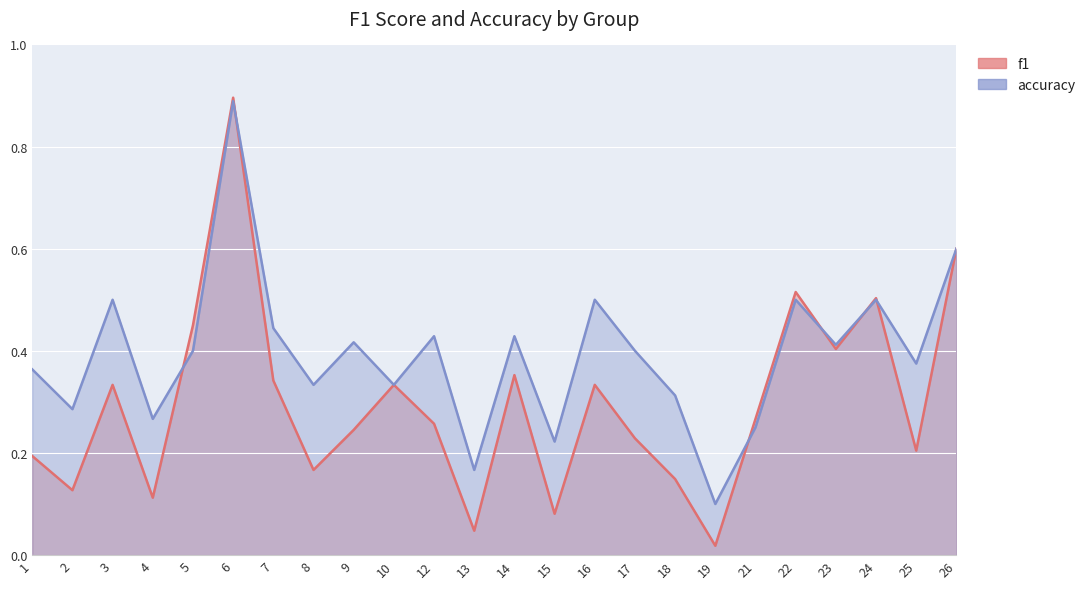

How many accuracy values are between 0 and 1?

24